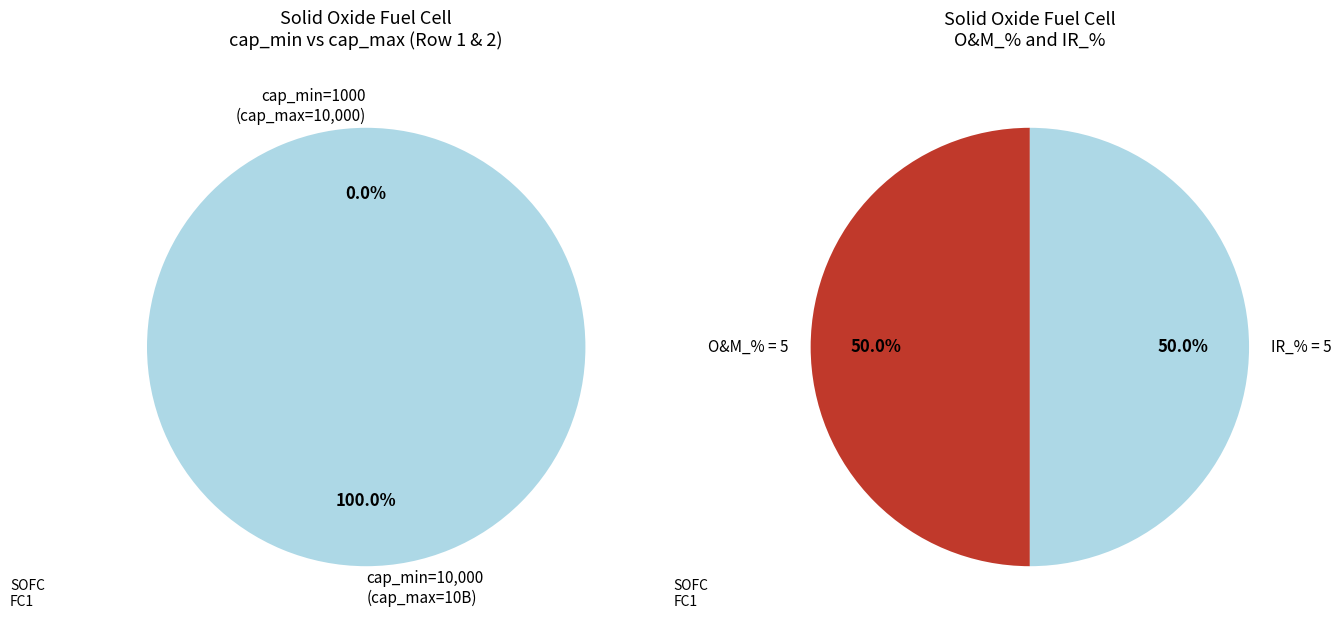

How many slices are in this pie chart?

2